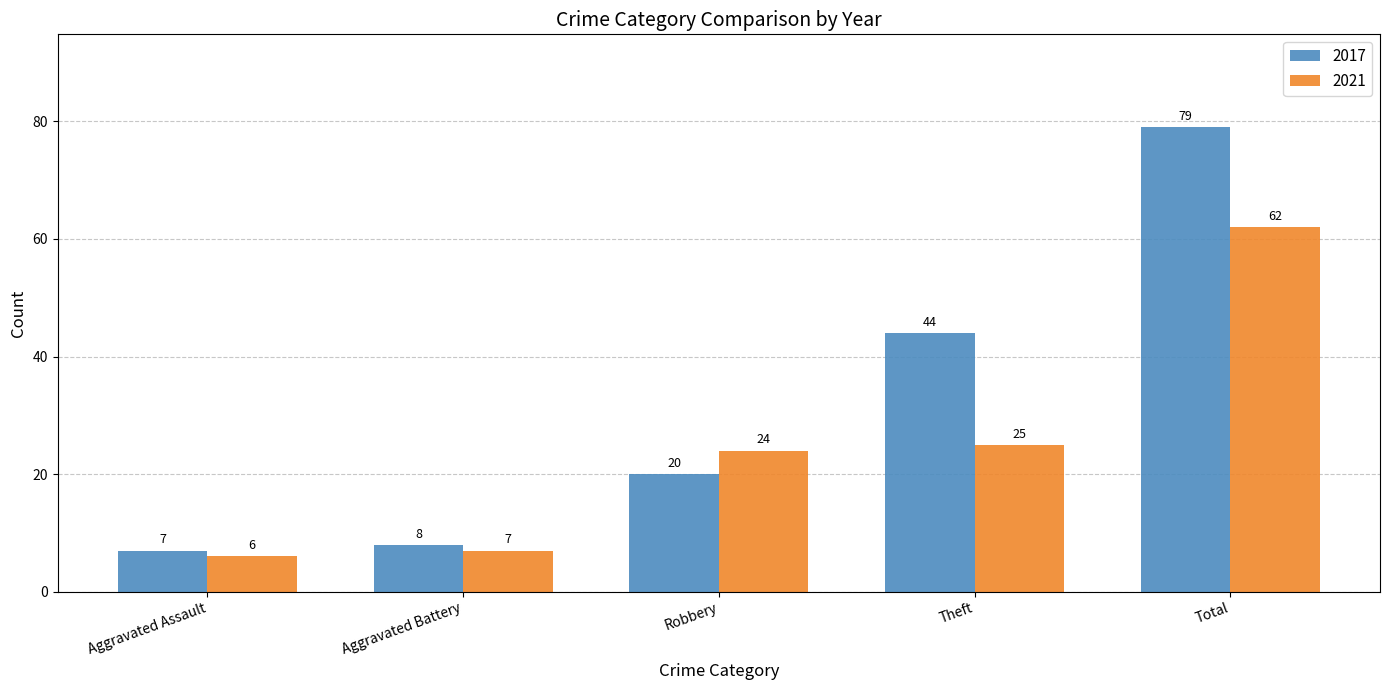

The 2017 series shows 44 at Theft. True or false?

True